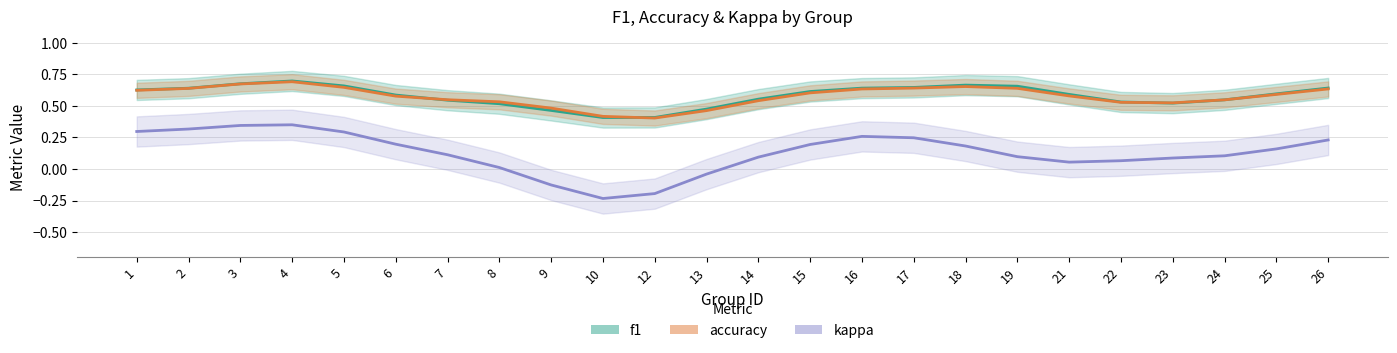

True or false: f1 and accuracy intersect in this chart.

True